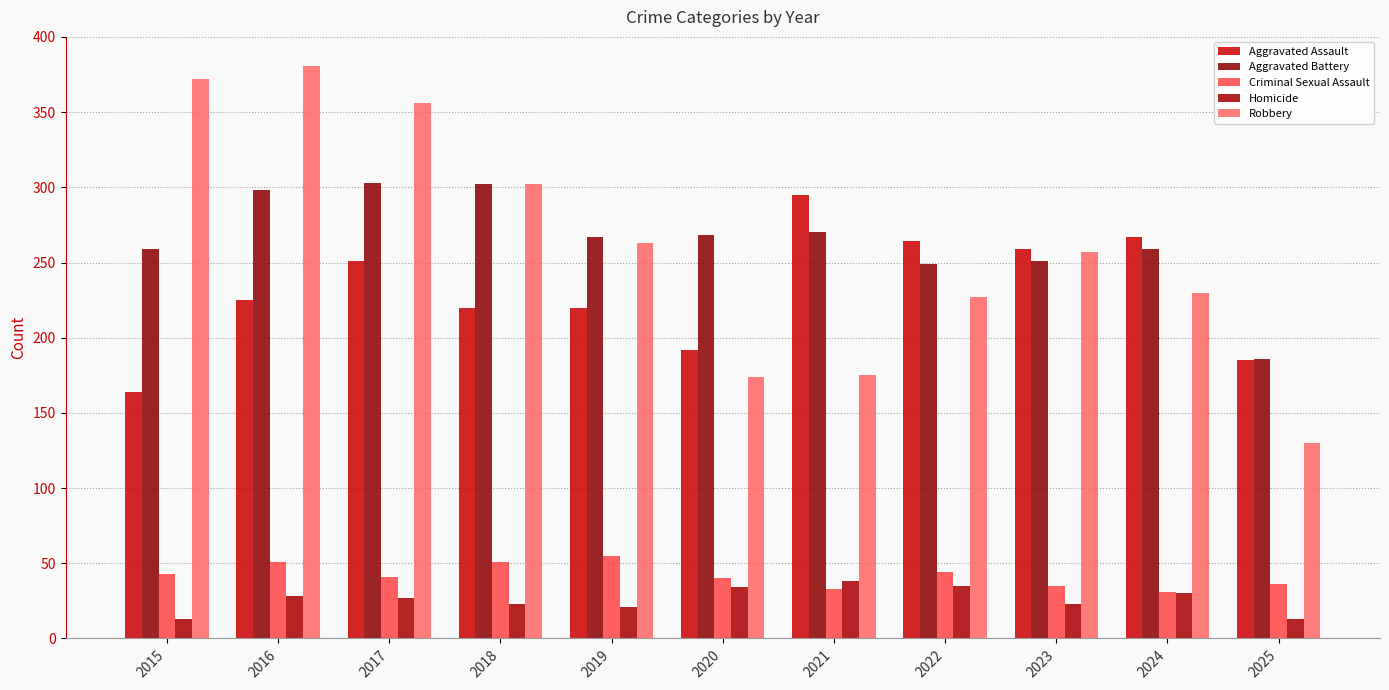

Where does the Robbery series first go above 257?

2015